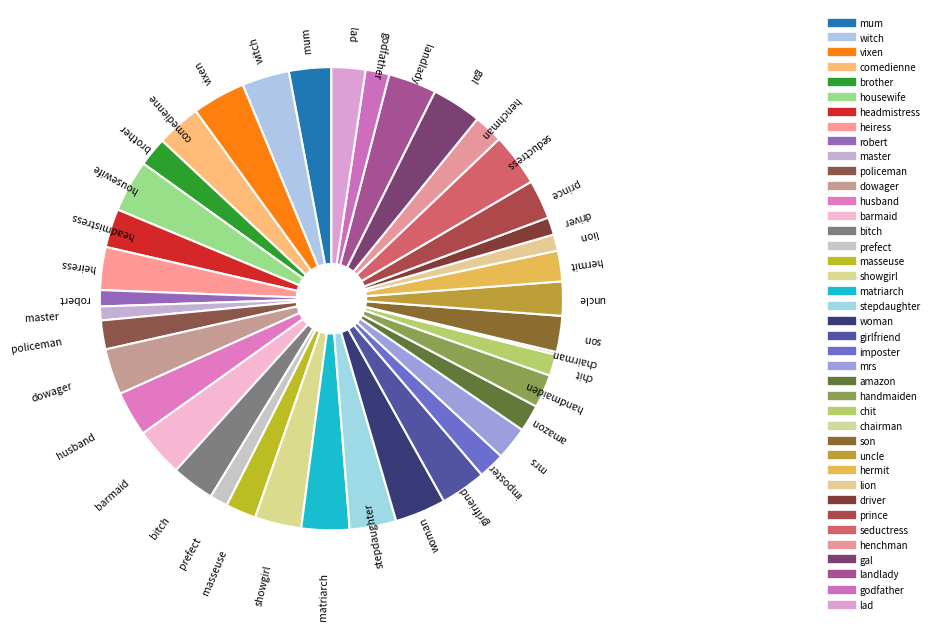

How many segments does this pie chart have?

40